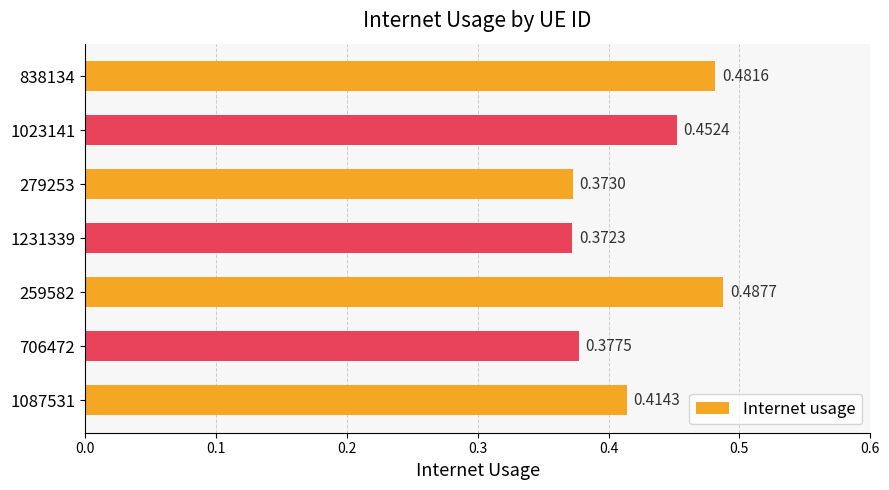

Rank the categories by value from lowest to highest.

1231339, 279253, 706472, 1087531, 1023141, 838134, 259582